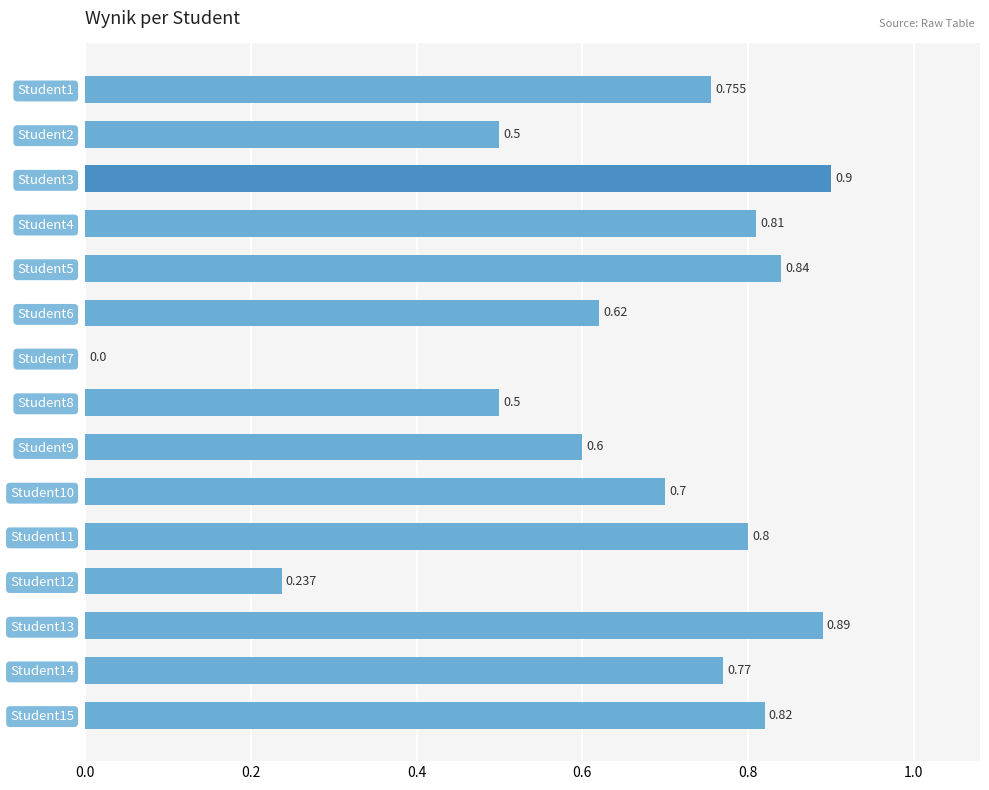

Are the bars horizontal?

Yes